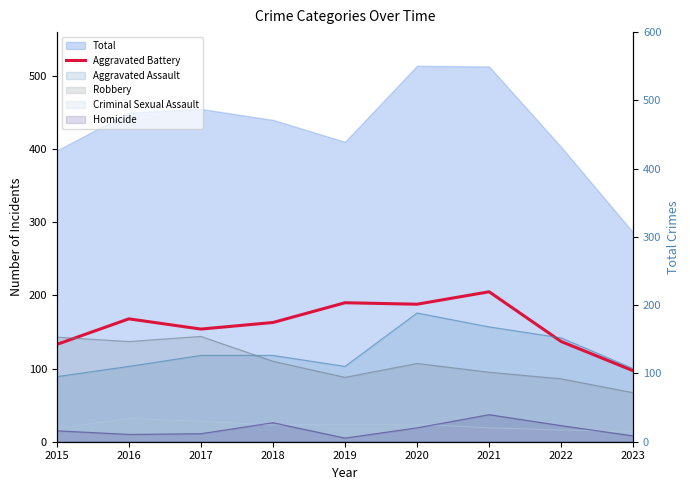

Rank the categories by value from lowest to highest.

2023, 2015, 2022, 2017, 2018, 2016, 2020, 2019, 2021